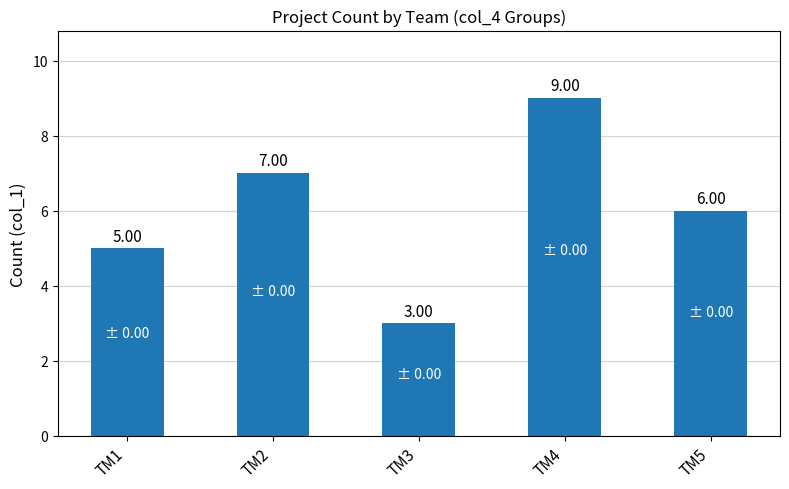

Where does the data first go above 6?

TM2